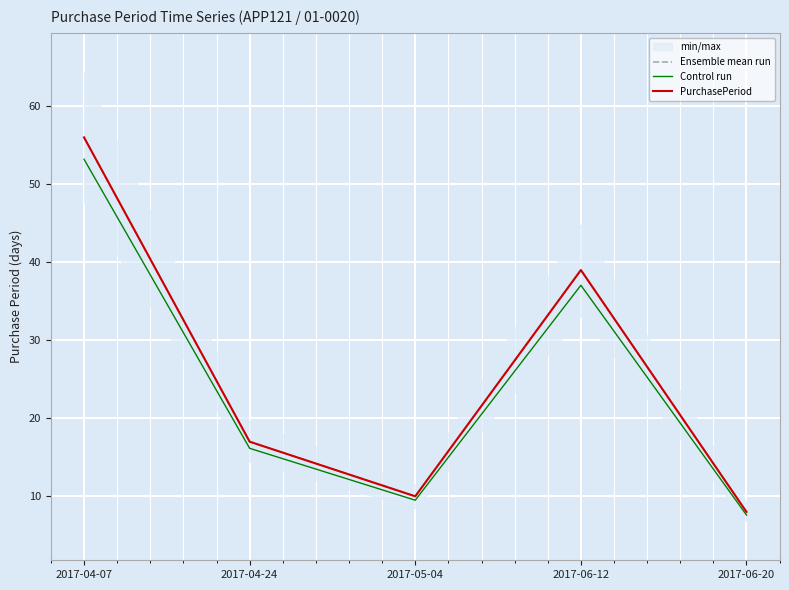

The value of Control run at 2017-06-20 is 12.9. True or false?

False